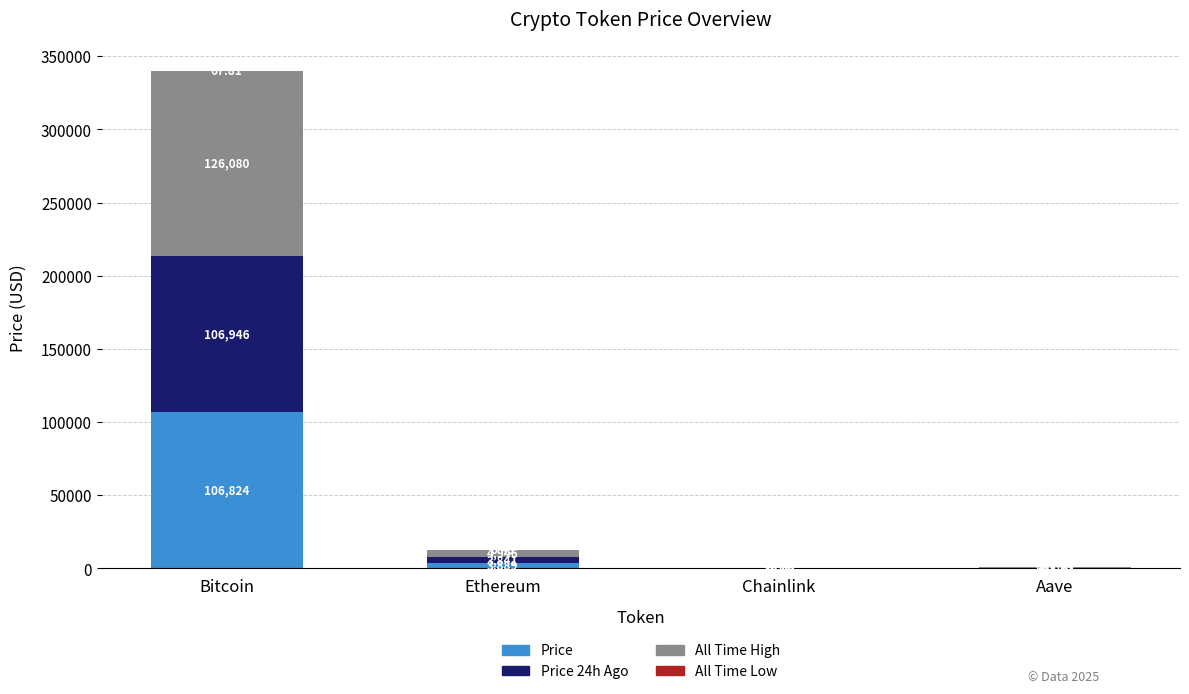

How many values in the Price series exceed 3889?

2